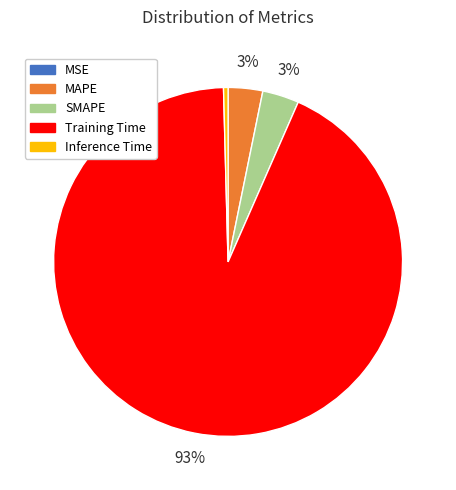

True or false: SMAPE accounts for 13% of the total.

False